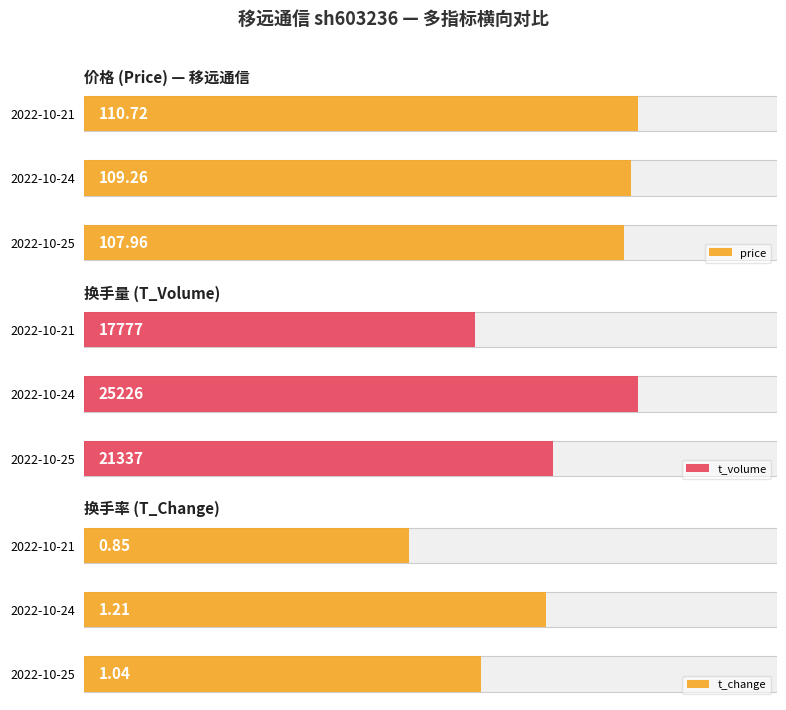

The t_volume series shows 5983.0 at 2022-10-21. True or false?

False